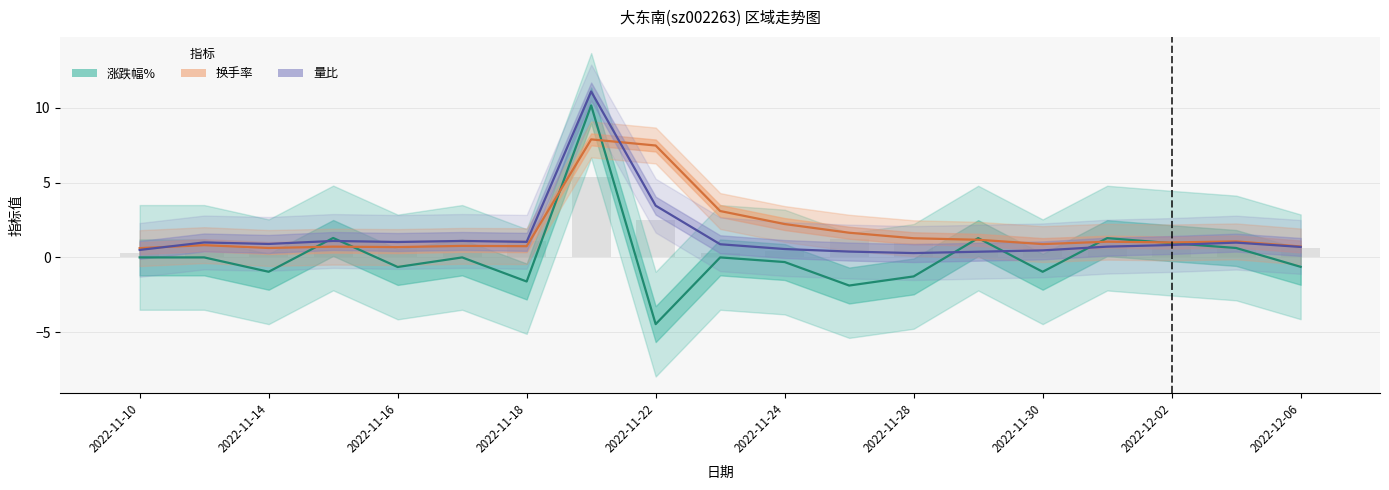

How many values in the 换手率 series are below 1?

9